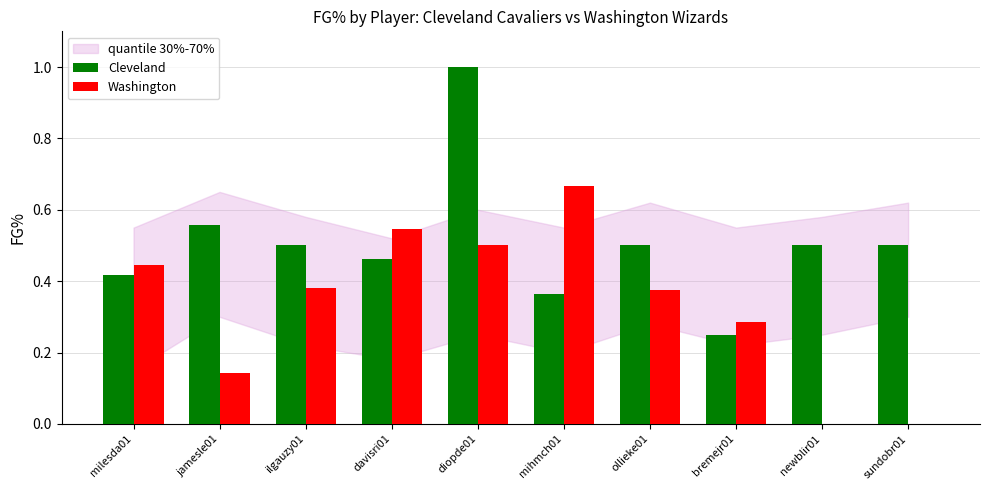

The Washington series shows 0.4 at bremejr01. True or false?

False